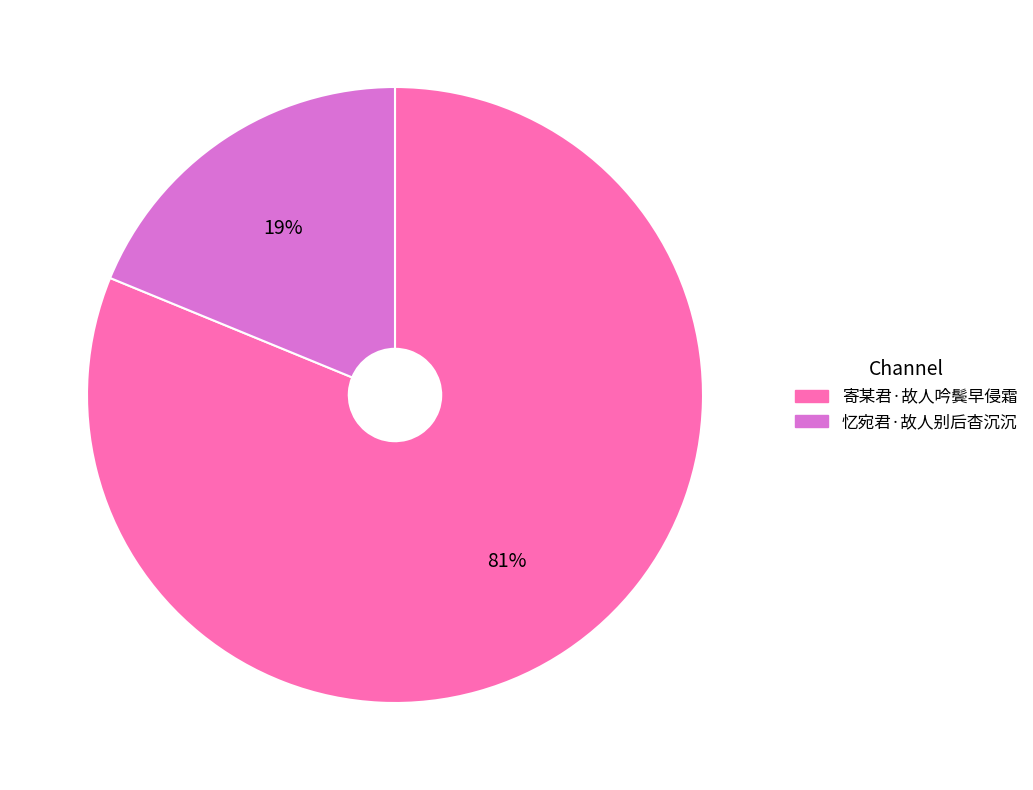

Combined, do 寄某君·故人吟鬓早侵霜 and 忆宛君·故人别后杳沉沉 account for over 50%?

Yes